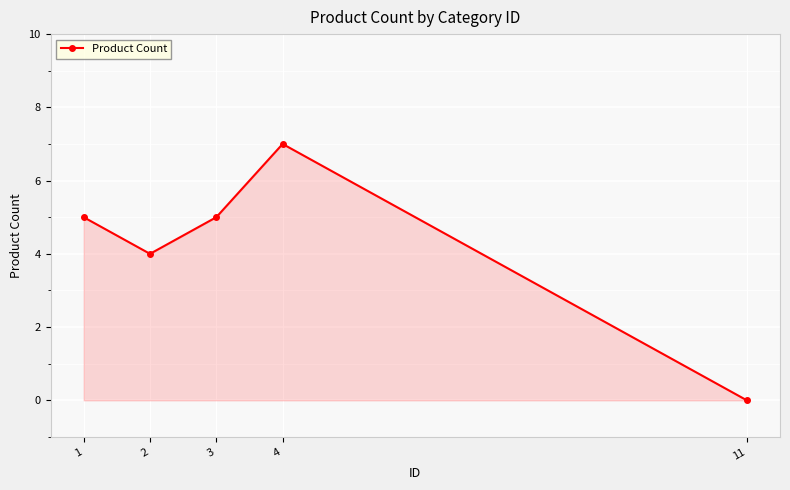

Reading left to right, what are all the values shown in this chart?

1=5	2=4	3=5	4=7	11=0